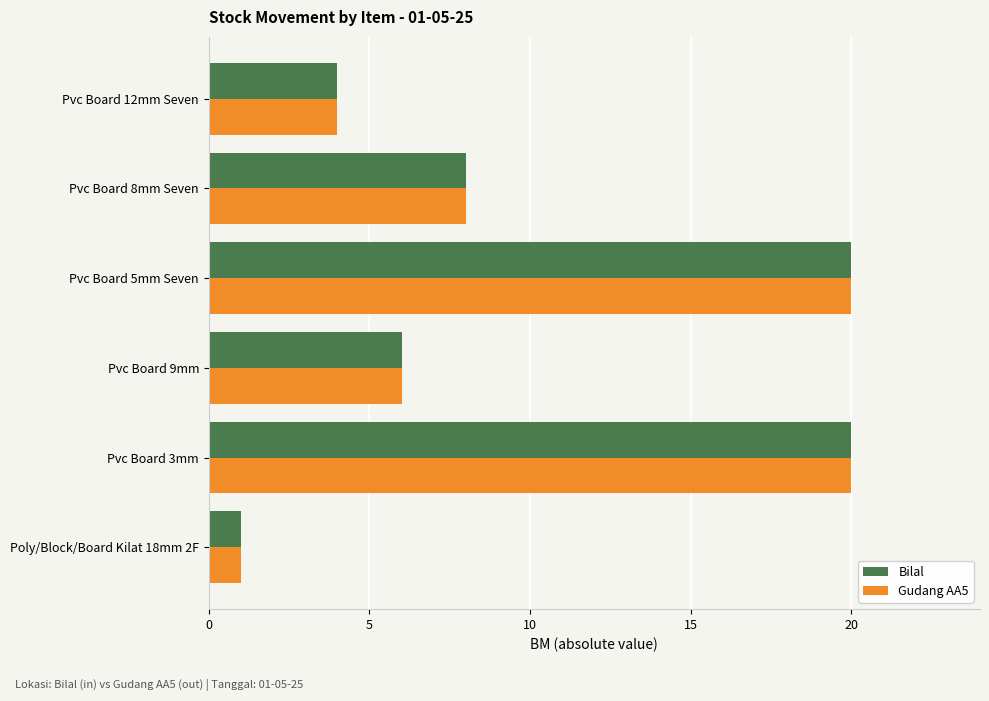

True or false: Bilal has a value of 0 at Poly/Block/Board Kilat 18mm 2F.

False